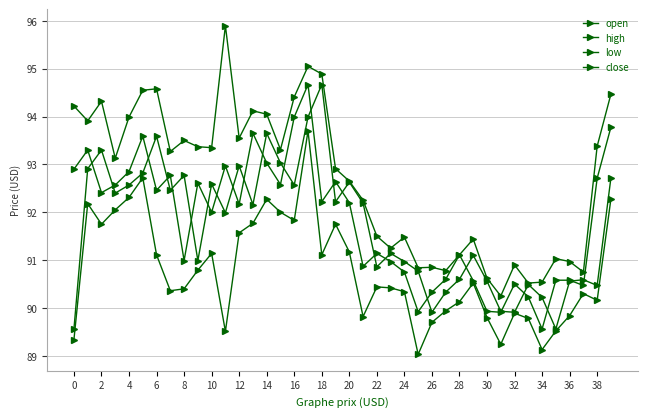

What is the lowest value of the open series?

89.6